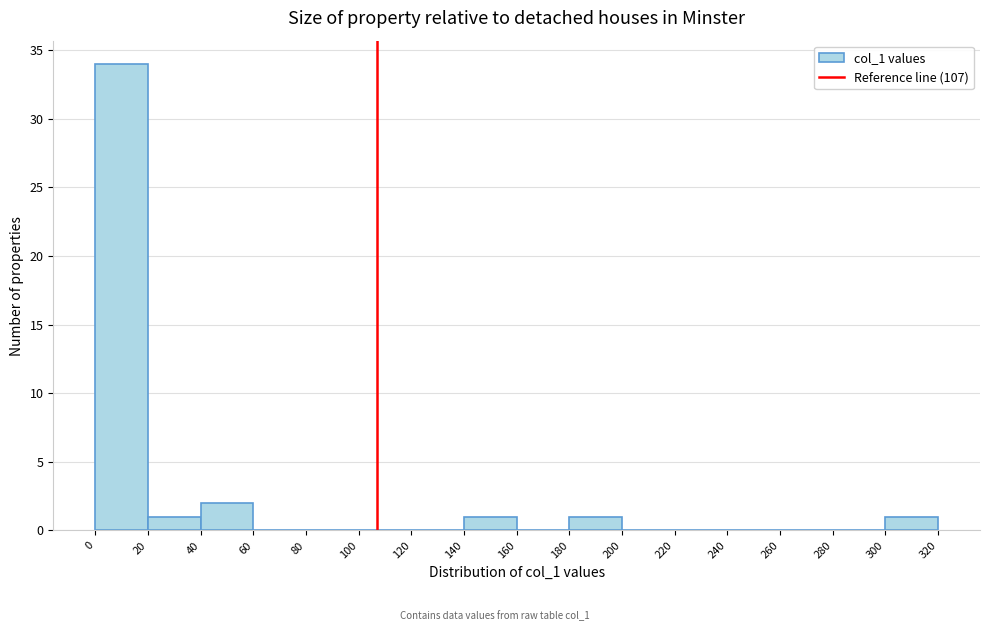

Reading left to right, transcribe this chart: for each bar, give the range it covers on the x-axis and its height. The values are not printed on the chart, so give them approximately, as read against the axis.

0 to 20: 34
20 to 40: 1
40 to 60: 2
60 to 80: 0
80 to 100: 0
100 to 120: 0
120 to 140: 0
140 to 160: 1
160 to 180: 0
180 to 200: 1
200 to 220: 0
220 to 240: 0
240 to 260: 0
260 to 280: 0
280 to 300: 0
300 to 320: 1